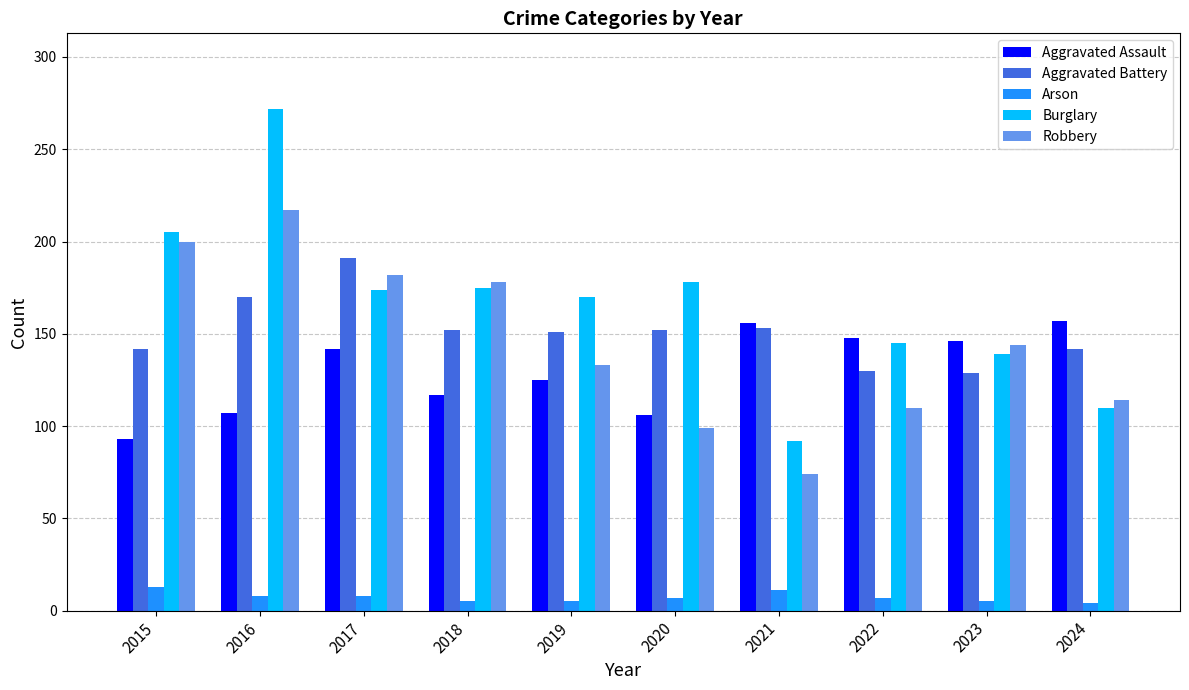

True or false: Burglary has a value of 139 at 2023.

True